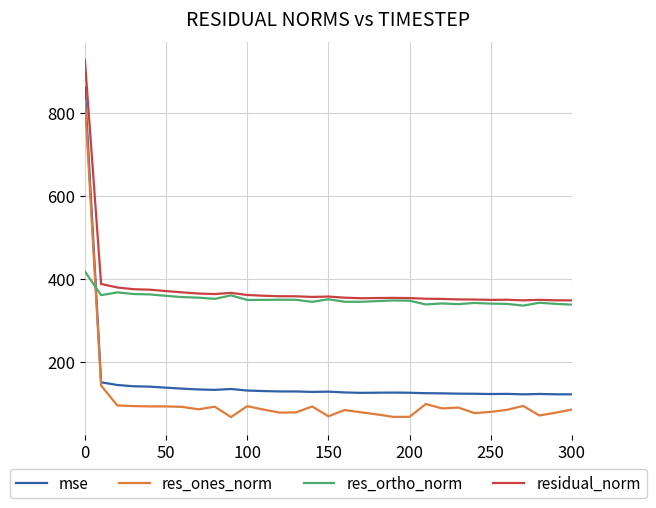

True or false: residual_norm and mse cross at least once.

False